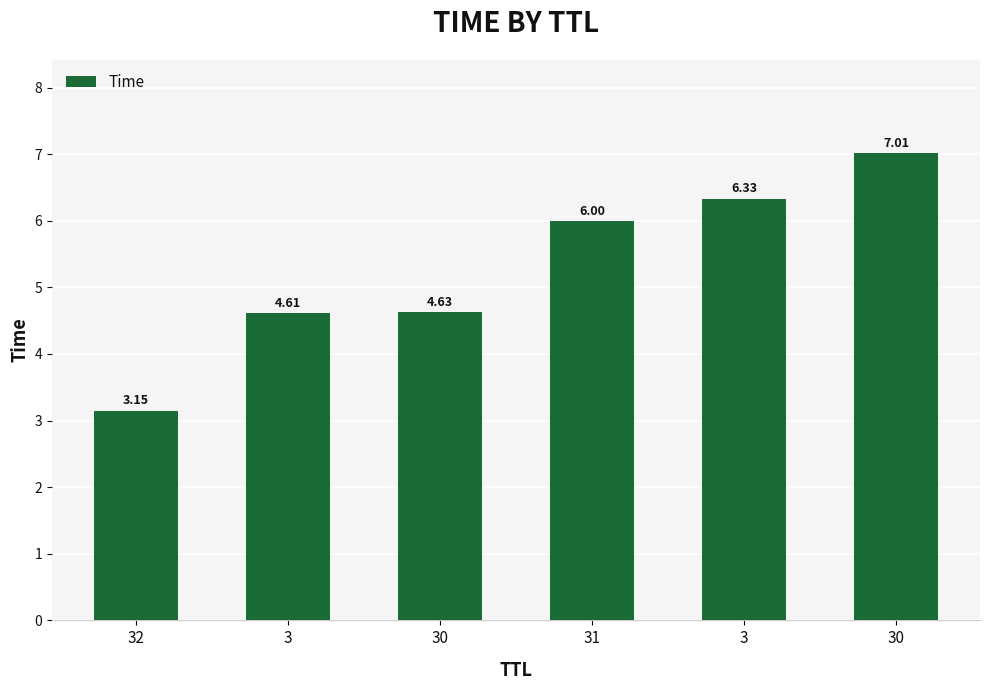

Count the number of values greater than 5.

3